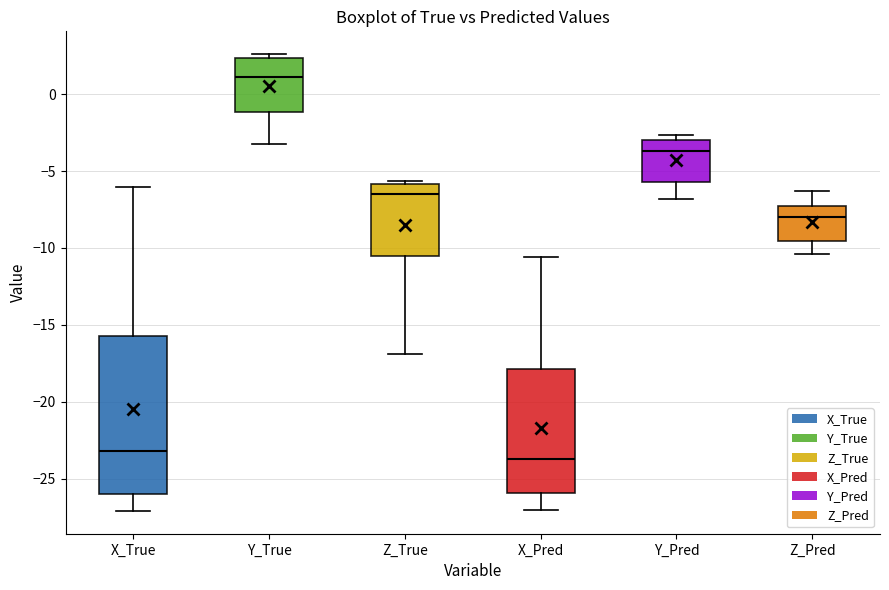

Comparing the boxes themselves (not the whiskers), which one is the tallest?

X_True